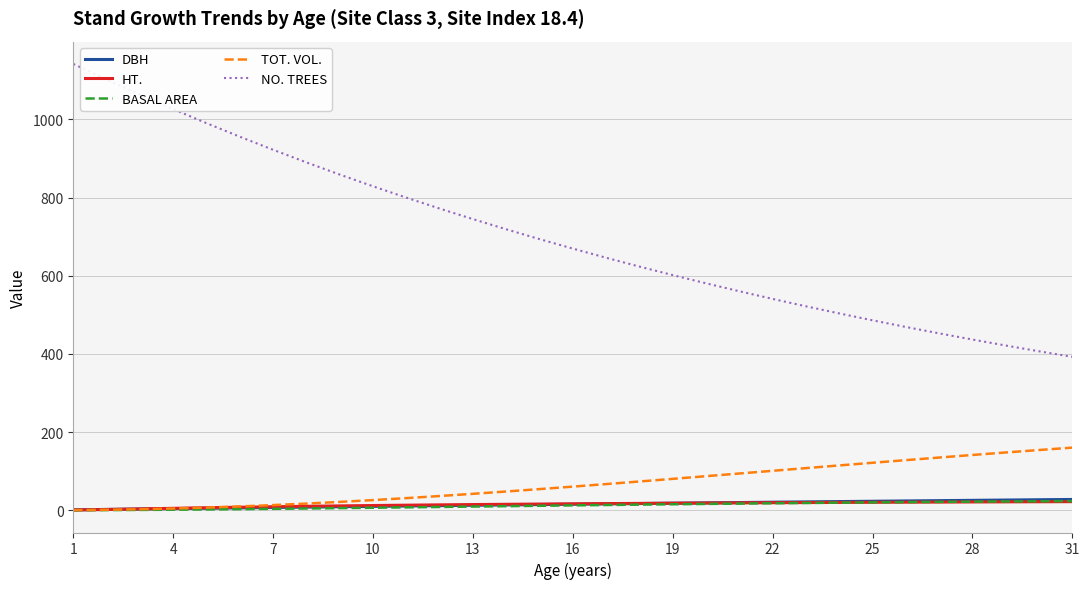

Which series has the largest total across all categories?

NO. TREES